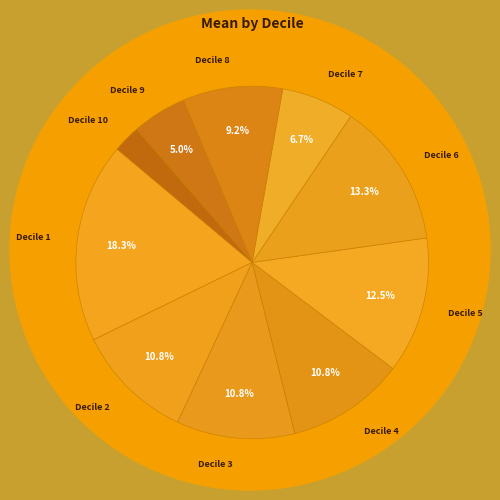

Which slice is the smallest?

Decile 10